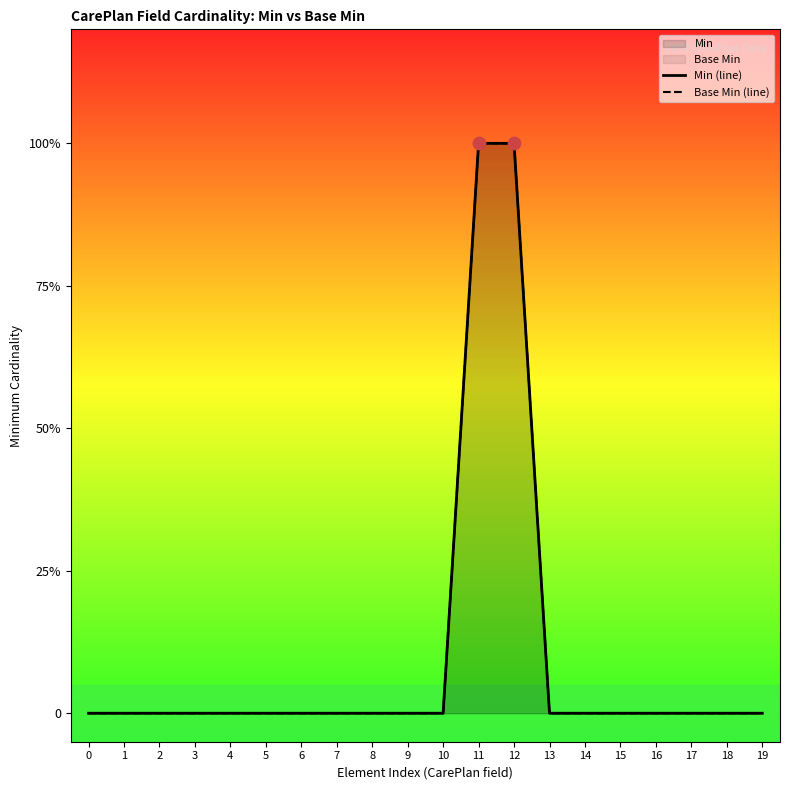

Which series contains the lowest Y value?

Min (line)